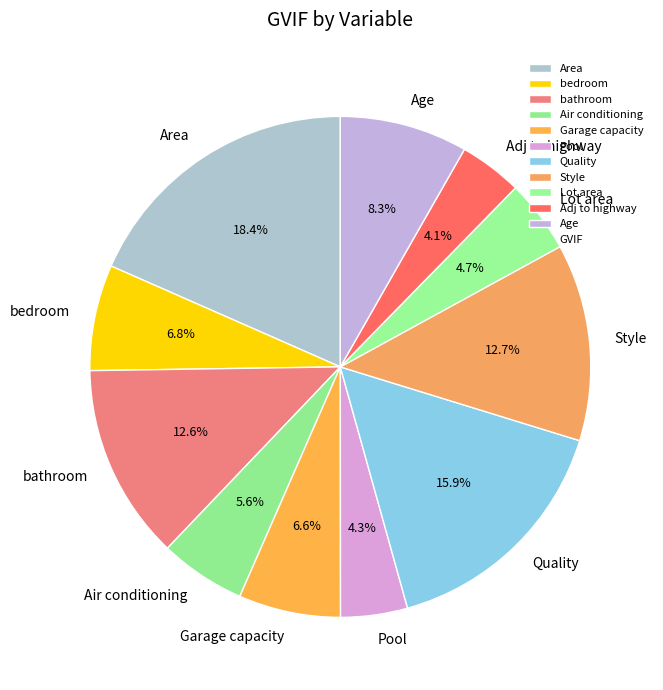

Which has a higher value, Style or Lot area?

Style